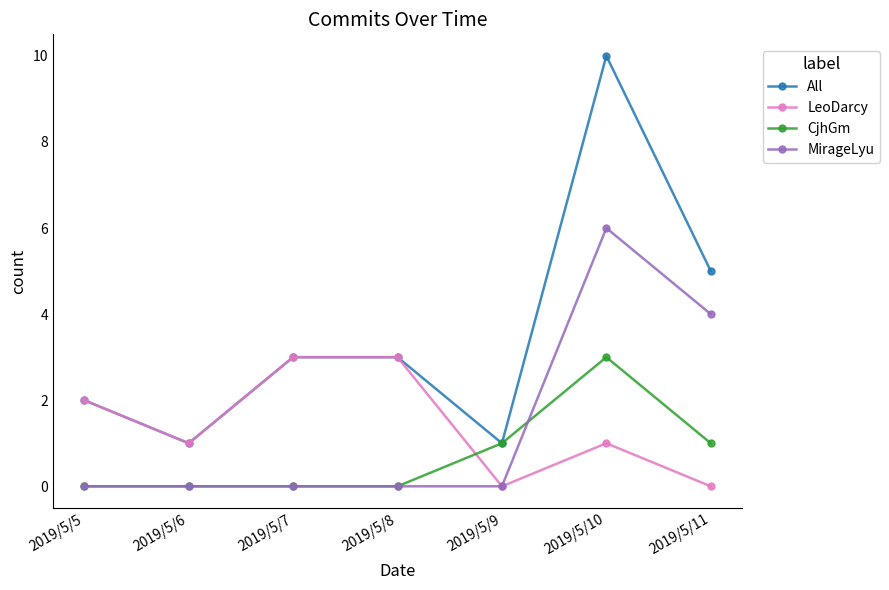

Is it true that All equals 0 at 2019/5/5?

False